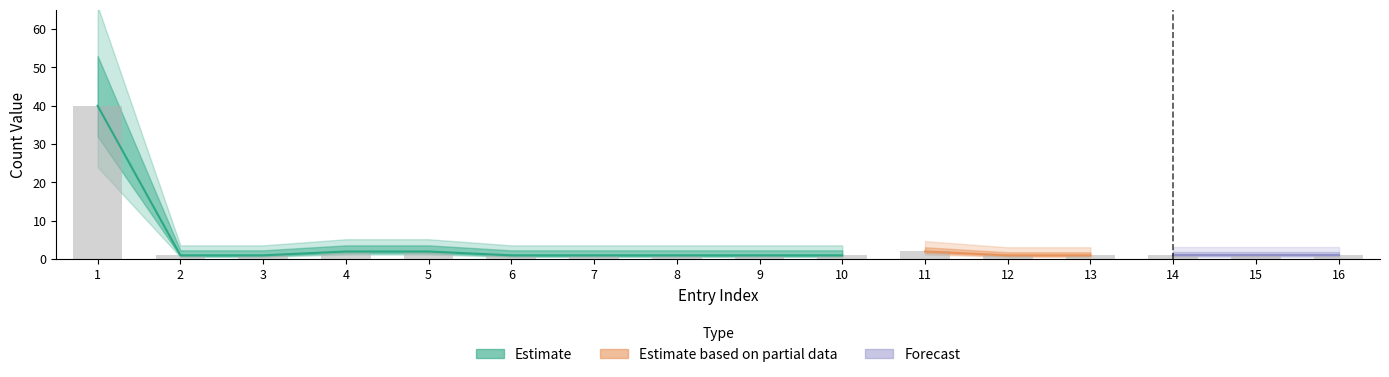

At which label is the value closest to 20?

4